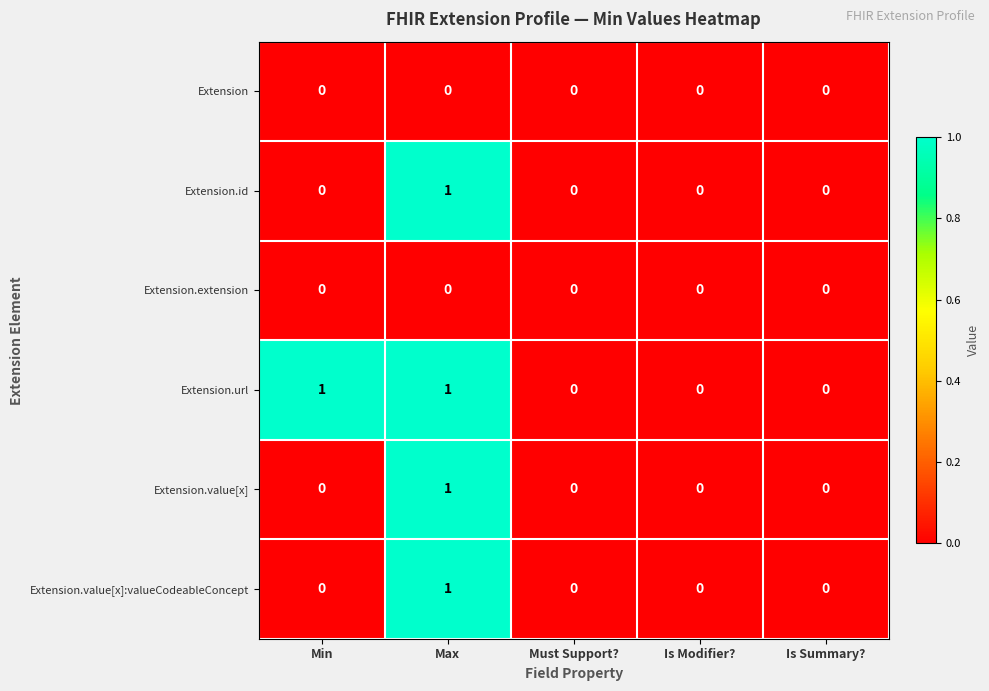

How many series are shown in this chart?

6